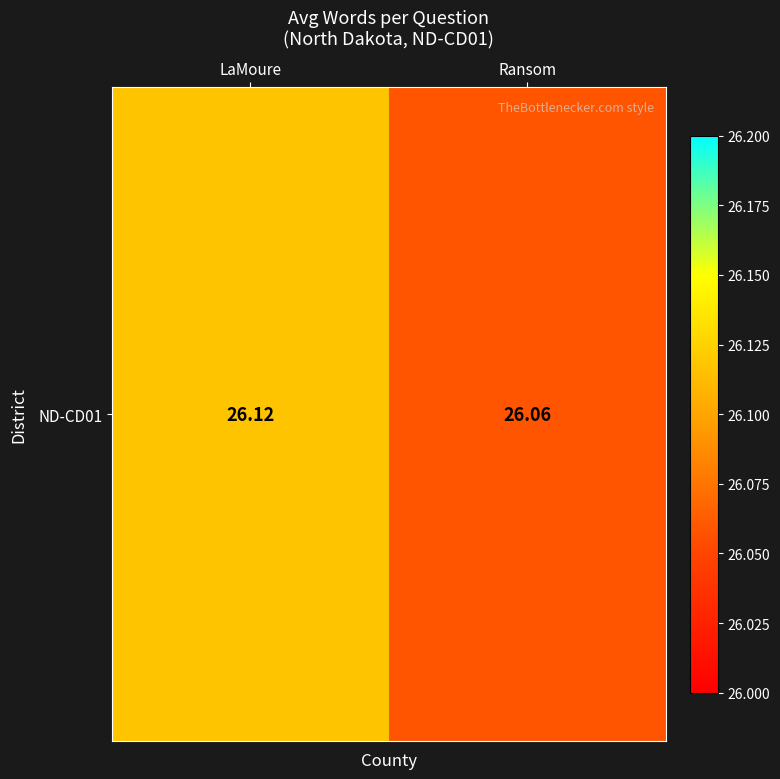

Reading left to right, extract all data points from this chart.

LaMoure=26.1	Ransom=26.1